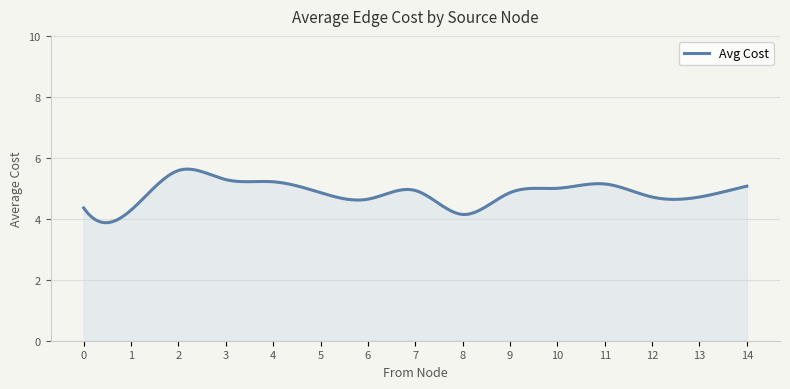

What is the difference between the maximum and minimum values?

1.8